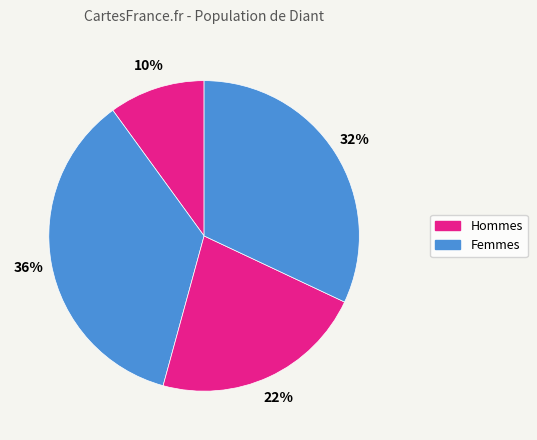

To the nearest percent, what is the average slice percentage?

25%